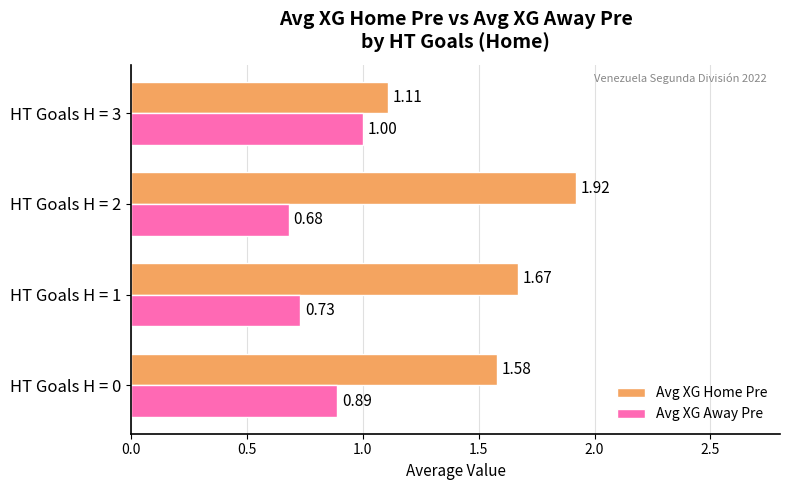

Which category has the highest value in the Avg XG Home Pre series?

HT Goals H = 2